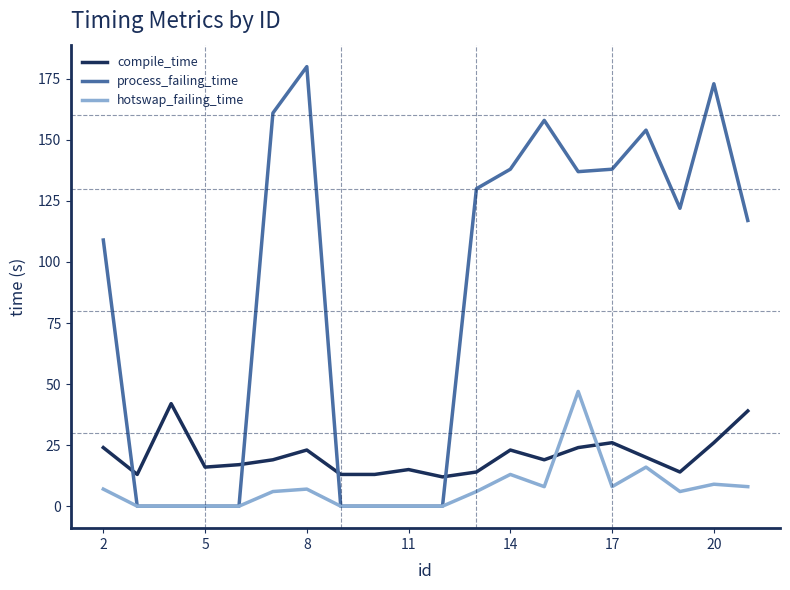

Which series has the widest spread of values?

process_failing_time